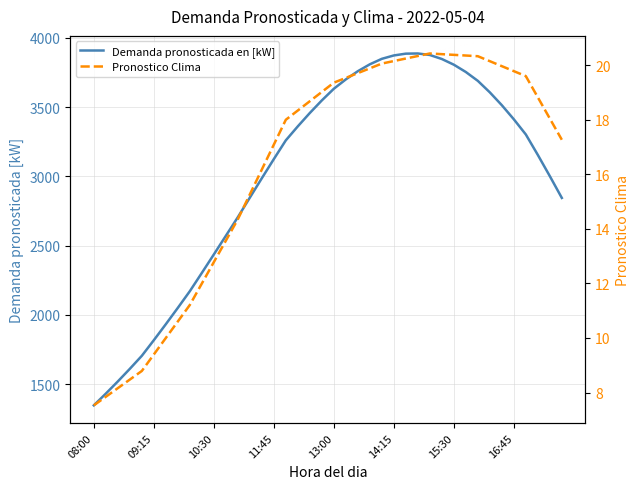

At which label is Demanda pronosticada en [kW] closest to 2617?

11